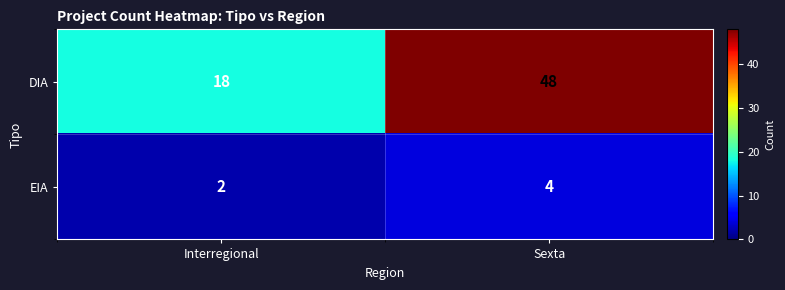

What is the greatest value displayed?

48